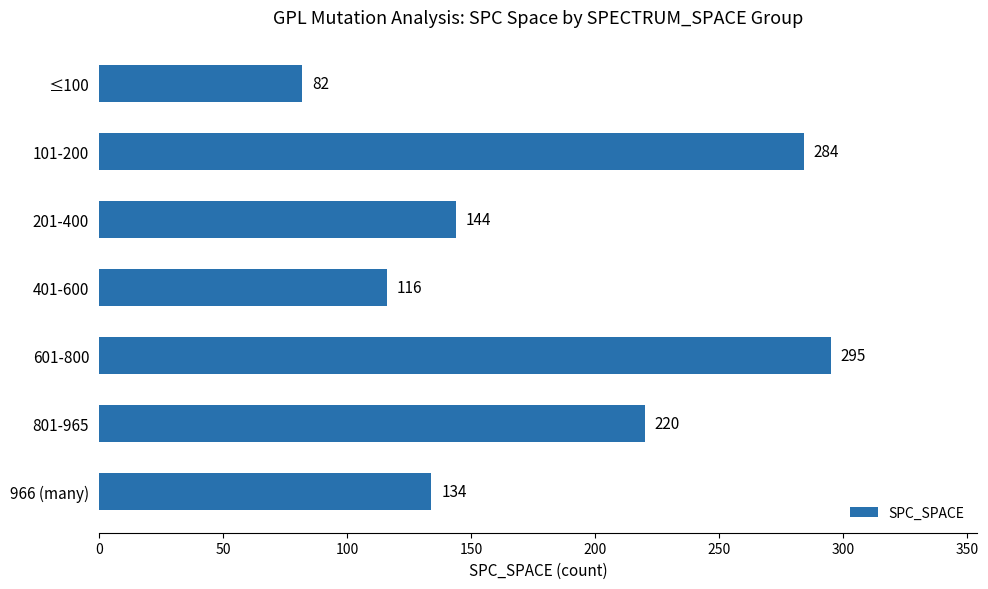

What is the change in value from 601-800 to 101-200?

-11